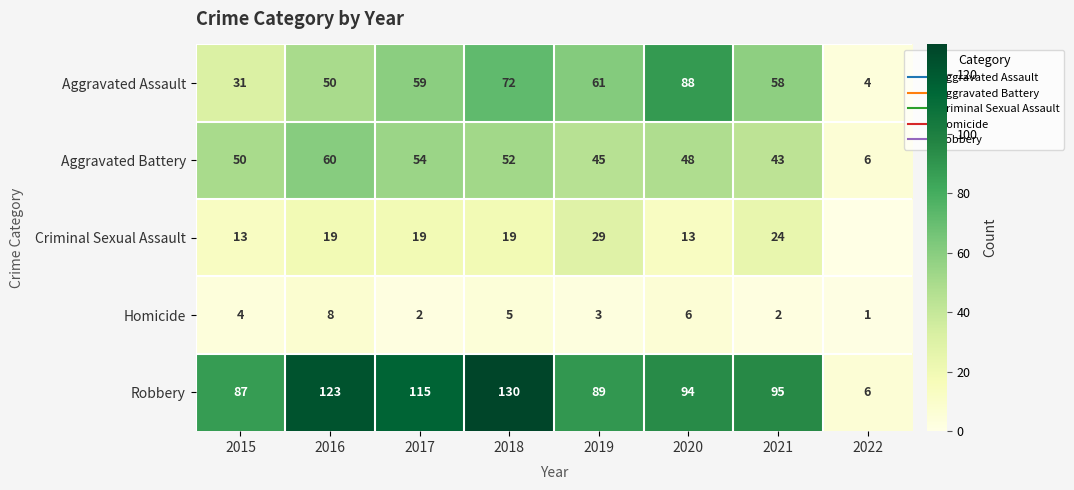

At which label is Aggravated Assault closest to 46?

2016